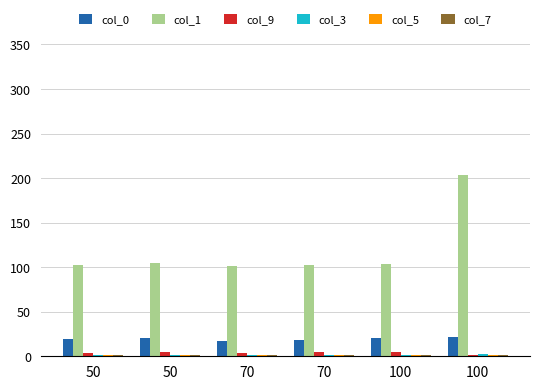

What is the spread (max minus min) of values at 70?

100